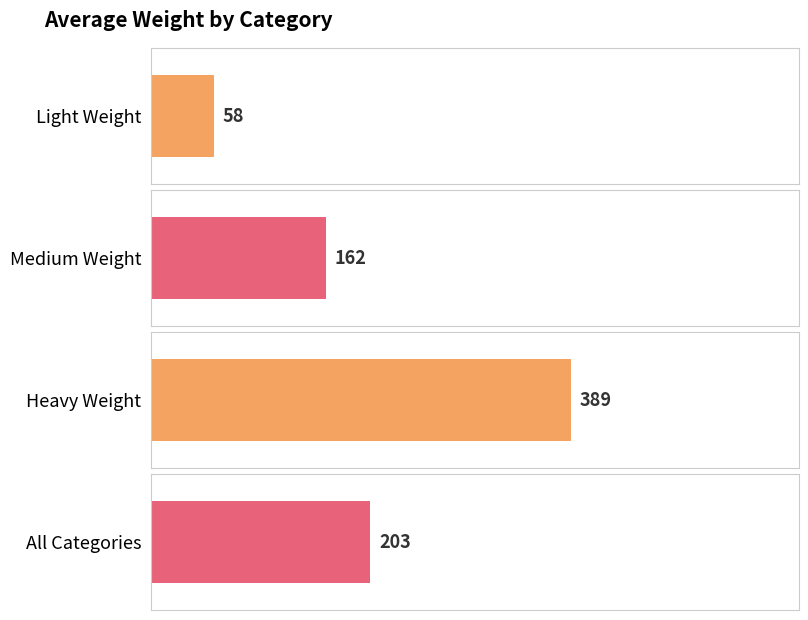

Which label corresponds to the largest value in the chart?

Heavy Weight